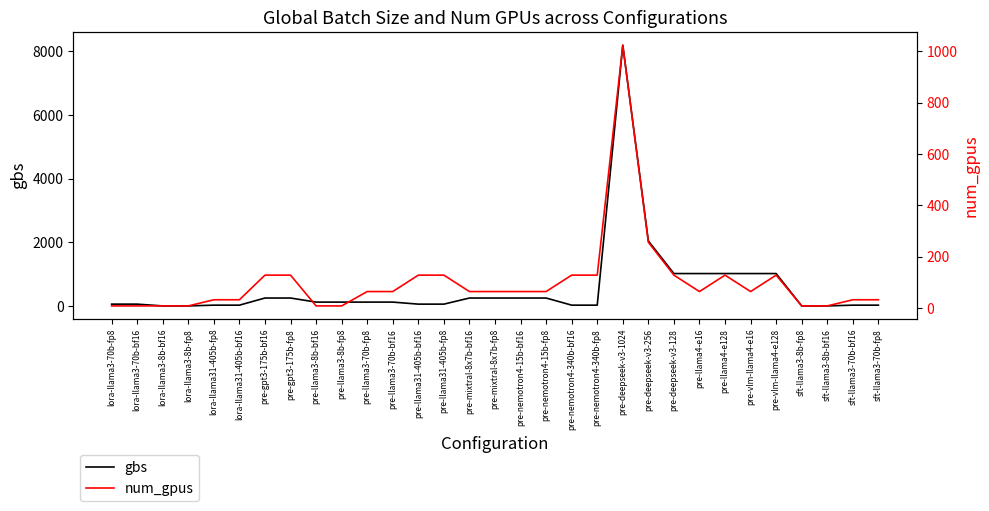

Which series changed the most between pre-mixtral-8x7b-fp8 and pre-llama4-e16?

gbs